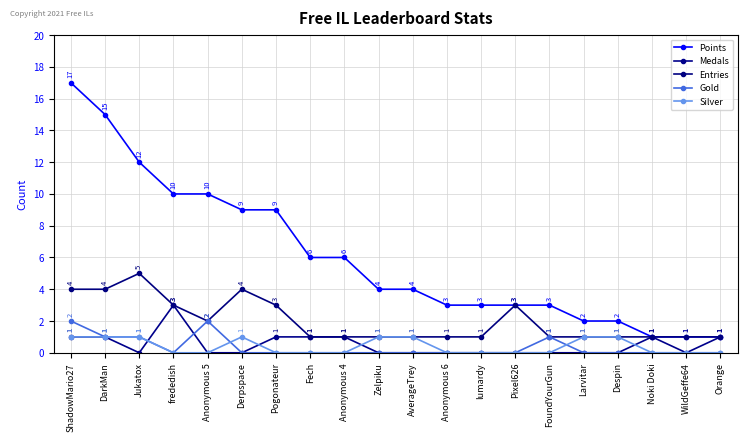

Which label corresponds to the smallest value in the chart?

Jukatox